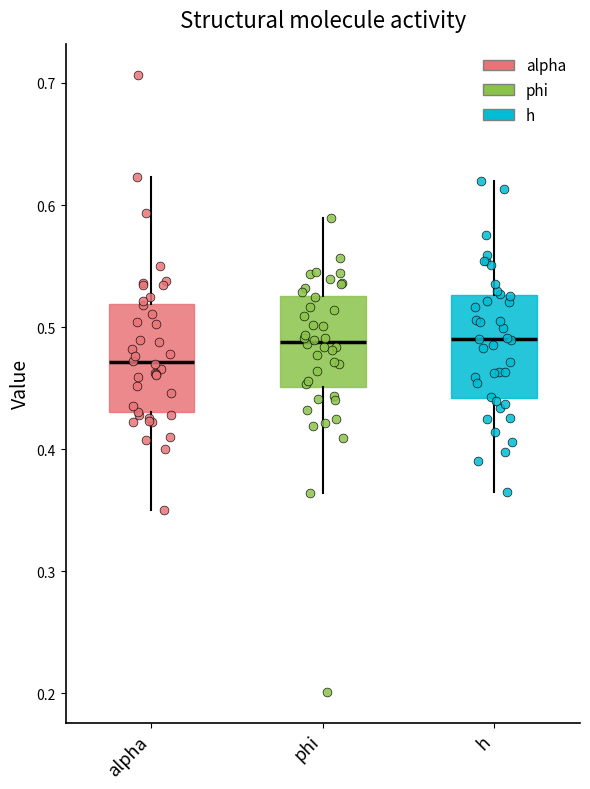

Where does the upper whisker of the box for phi end on the y-axis? The values are not printed on the chart, so give them approximately, as read against the axis.

0.59